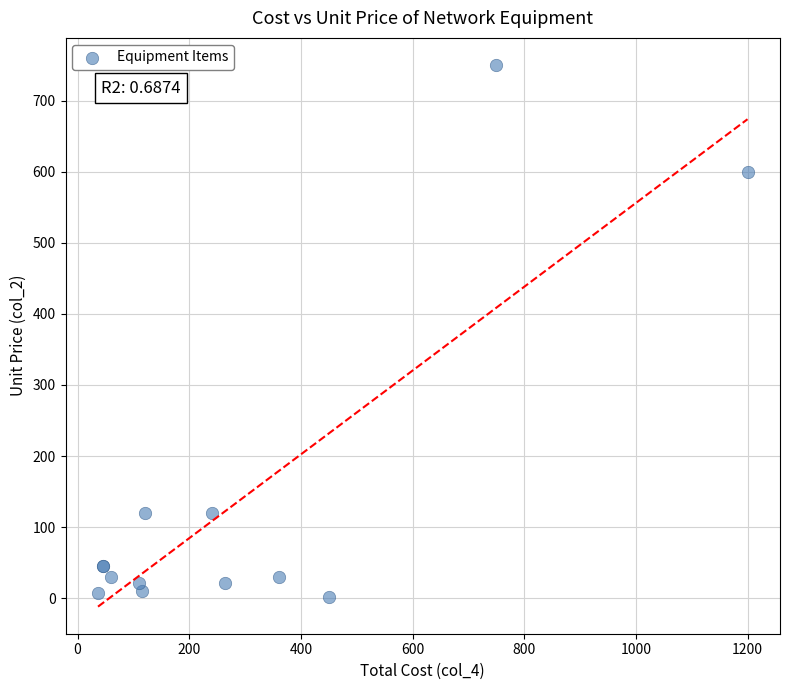

What Y value in the scatter plot is closest to 375?

600.0